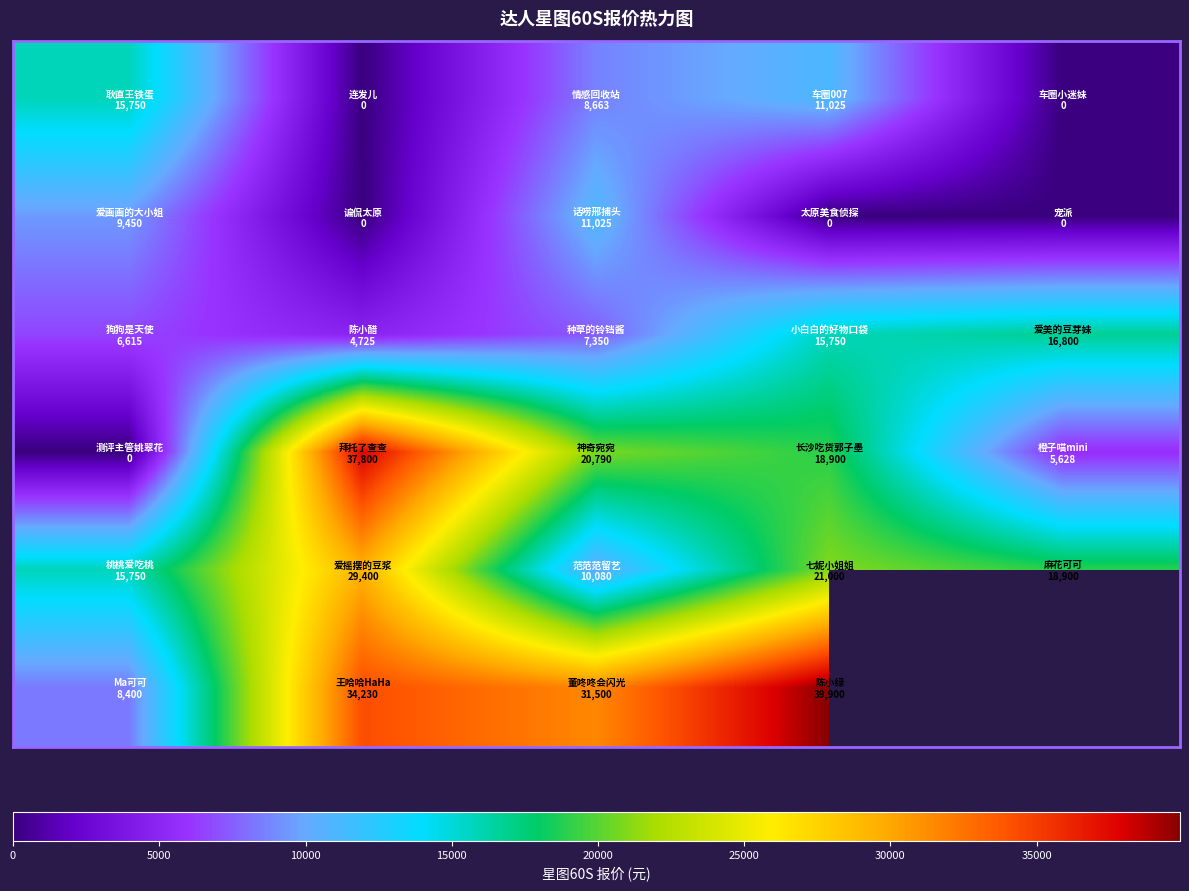

Count the number of categories in the chart.

5